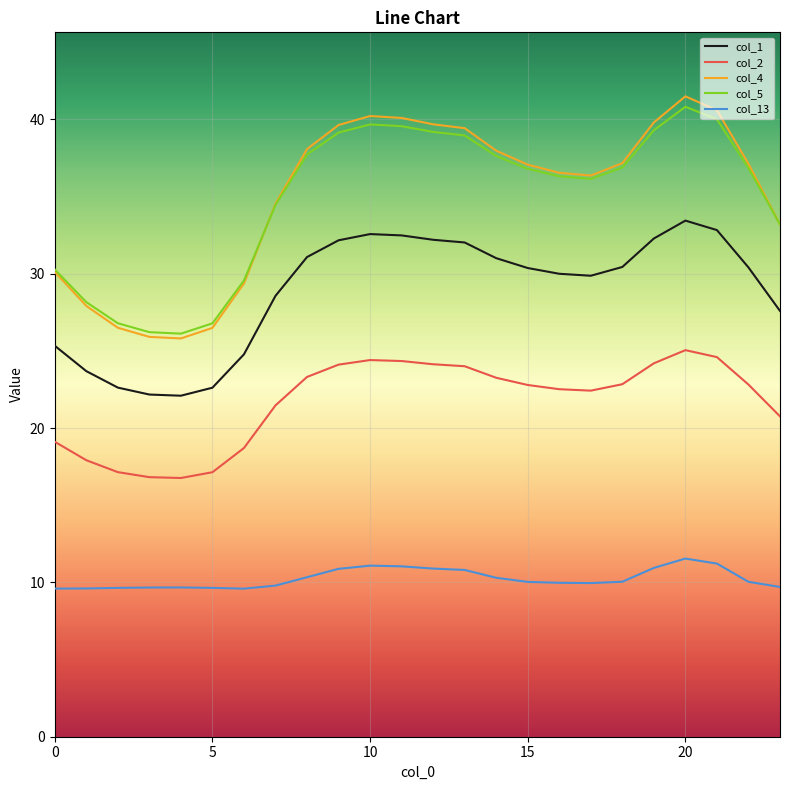

Which series has the widest spread of values?

col_4